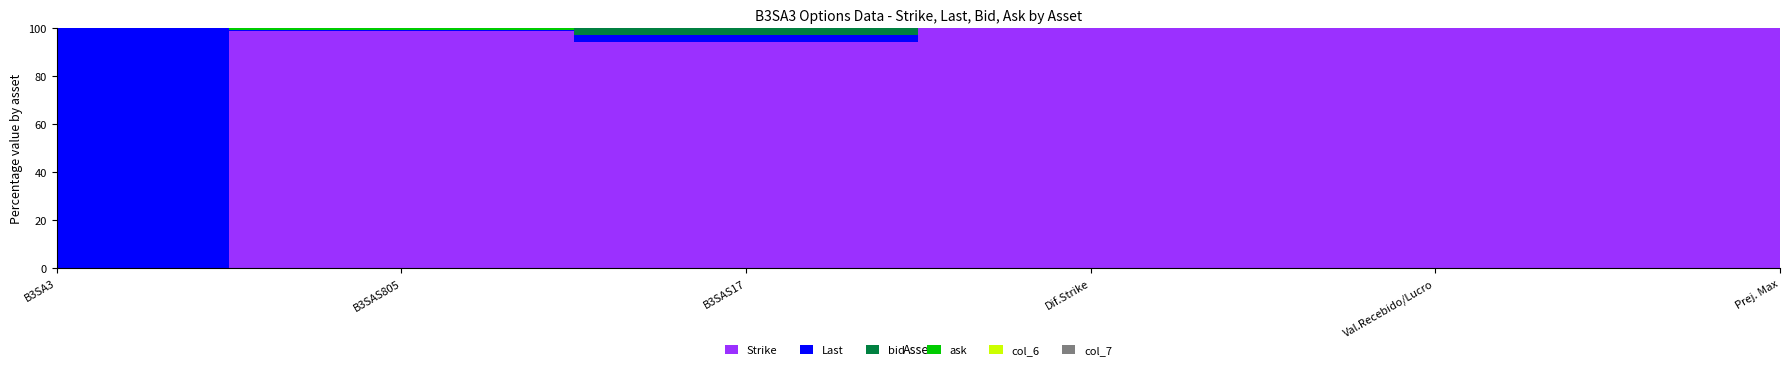

True or false: Strike and ask cross at least once.

False